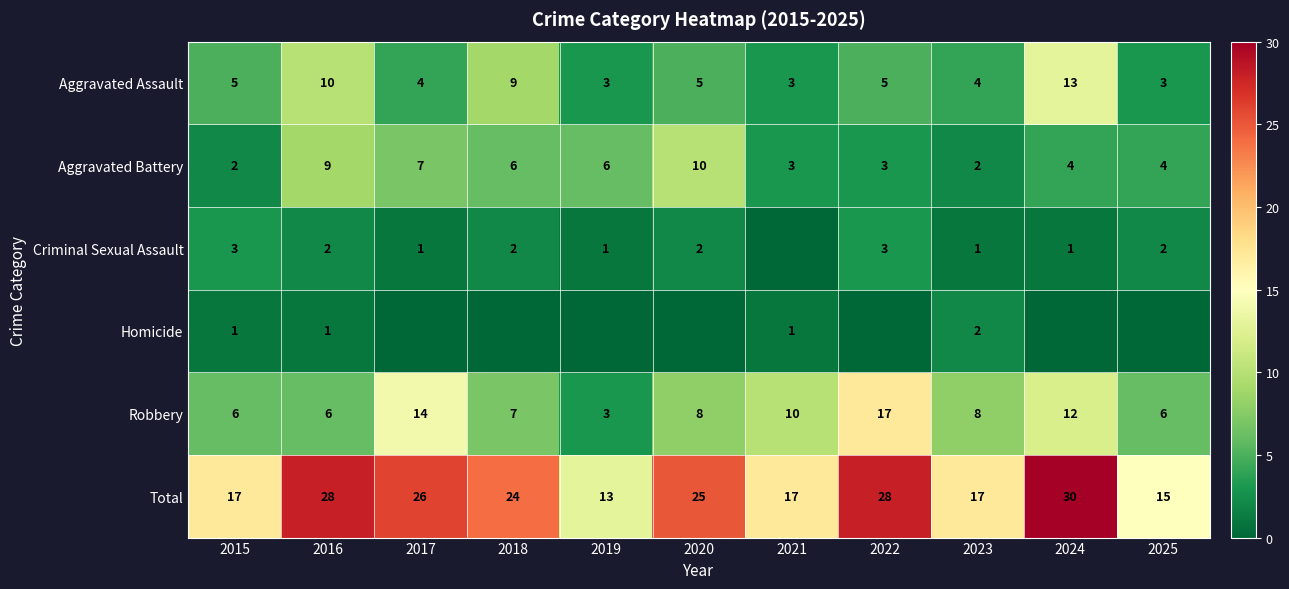

Count the number of categories in the chart.

11